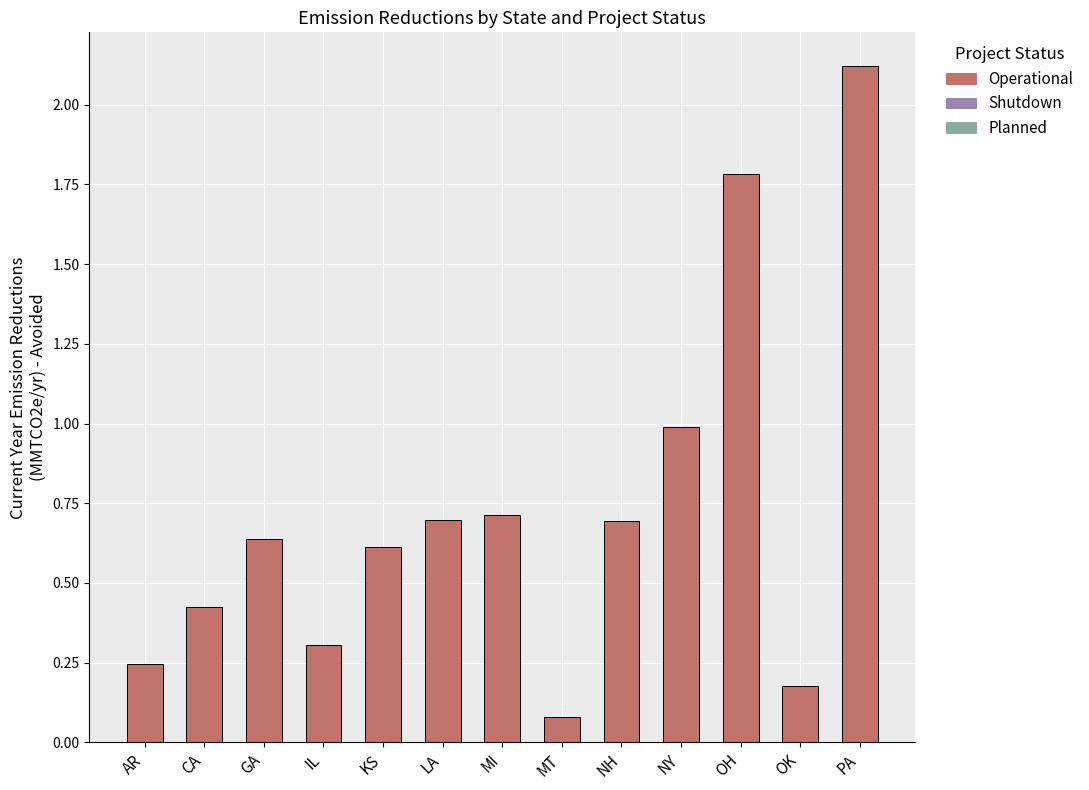

How many data points does each series have?

13